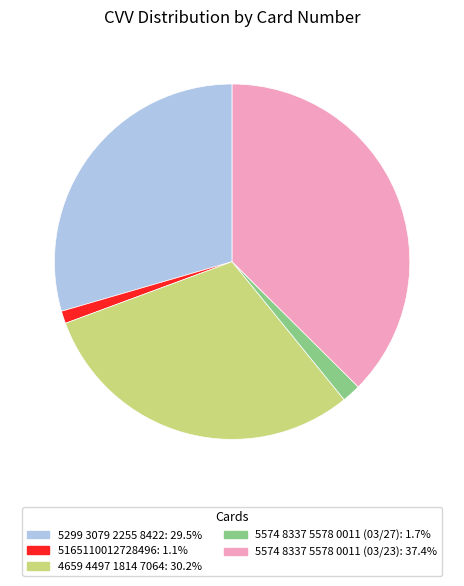

Approximately how many times larger is the value at 4659 4497 1814 7064 compared to 5574 8337 5578 0011 (03/23)?

0.8